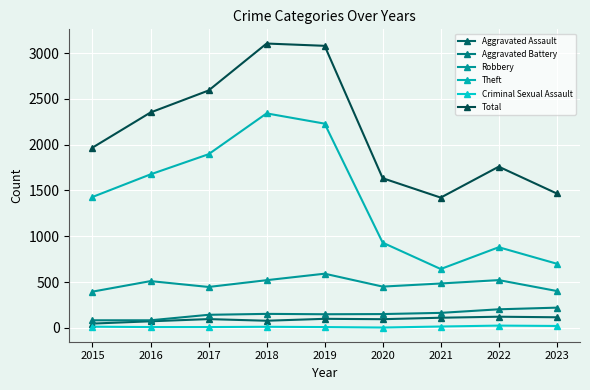

Reading left to right, extract all data points from this chart.

Aggravated Assault: 2015=46	2016=71	2017=95	2018=77	2019=98	2020=94	2021=110	2022=121	2023=115
Aggravated Battery: 2015=82	2016=82	2017=142	2018=152	2019=148	2020=150	2021=163	2022=202	2023=220
Robbery: 2015=395	2016=510	2017=446	2018=520	2019=591	2020=450	2021=484	2022=521	2023=402
Theft: 2015=1429	2016=1676	2017=1896	2018=2342	2019=2230	2020=930	2021=642	2022=880	2023=700
Criminal Sexual Assault: 2015=12	2016=8	2017=8	2018=11	2019=8	2020=3	2021=14	2022=24	2023=20
Total: 2015=1968	2016=2352	2017=2592	2018=3105	2019=3080	2020=1634	2021=1422	2022=1760	2023=1467